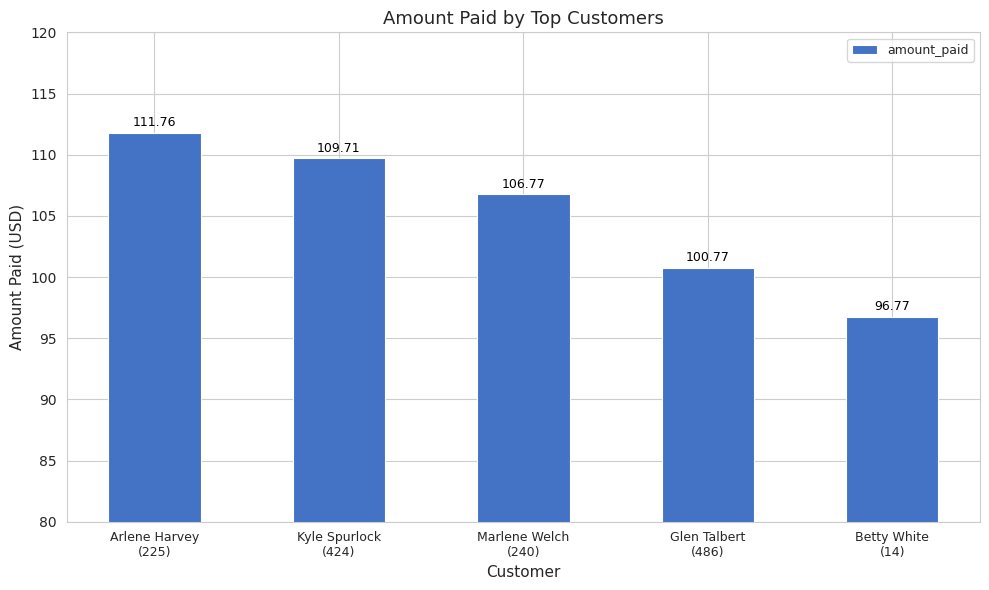

What is the average value?

105.2